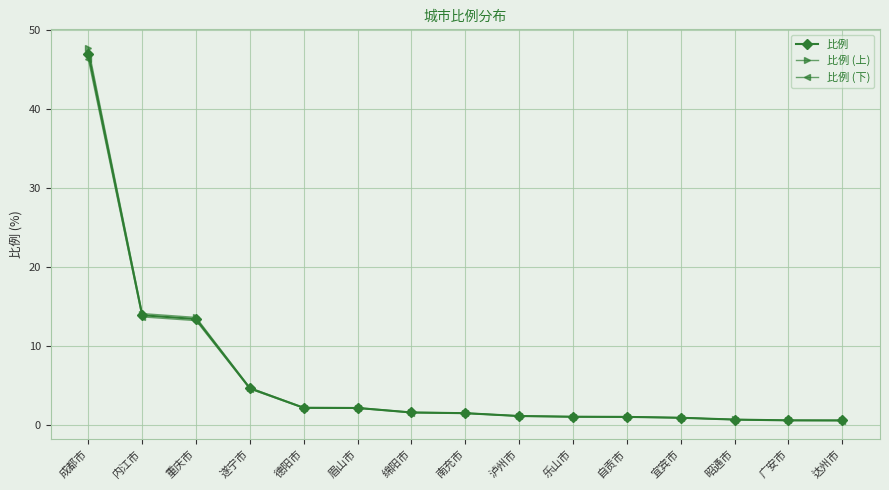

Which series has the largest range (max minus min)?

比例 (上)